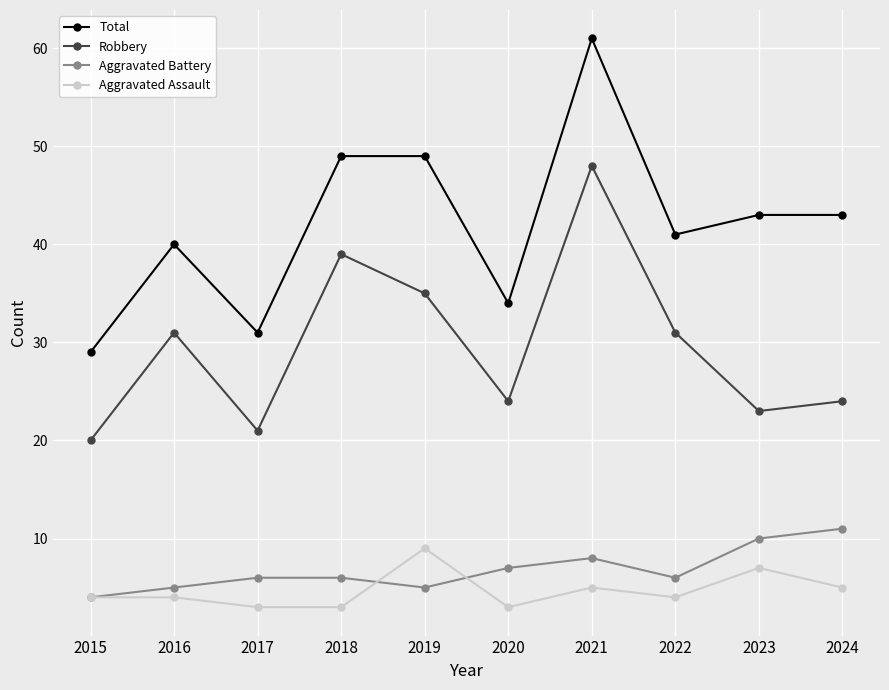

The Total series shows 61 at 2021. True or false?

True